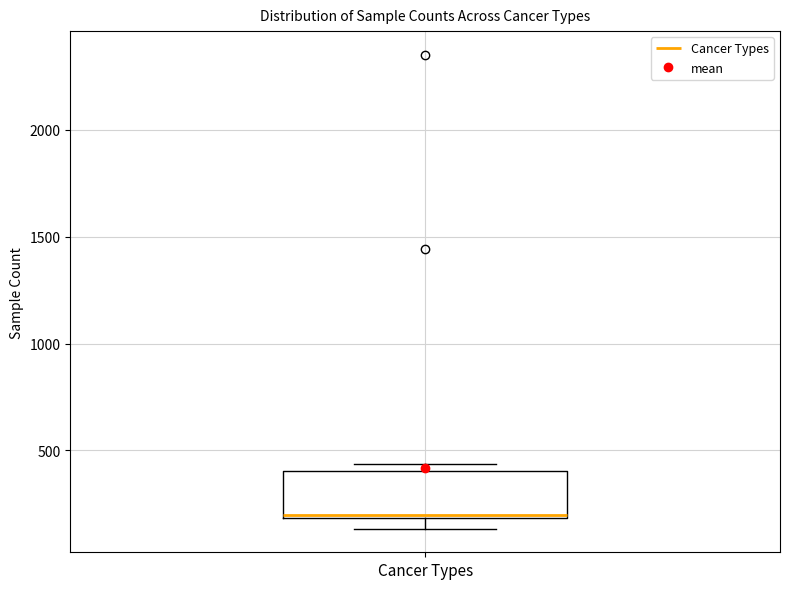

Where is the lower edge of the box for Cancer Types on the y-axis? The values are not printed on the chart, so give them approximately, as read against the axis.

200